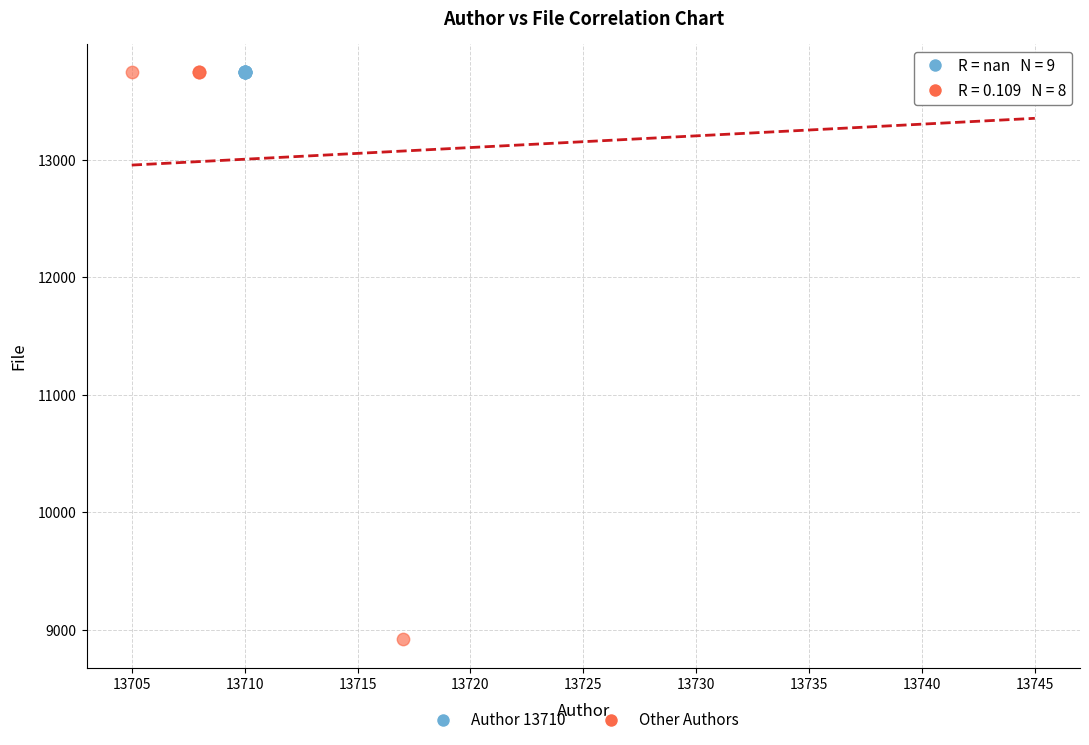

Which series contains the lowest Y value?

Other Authors